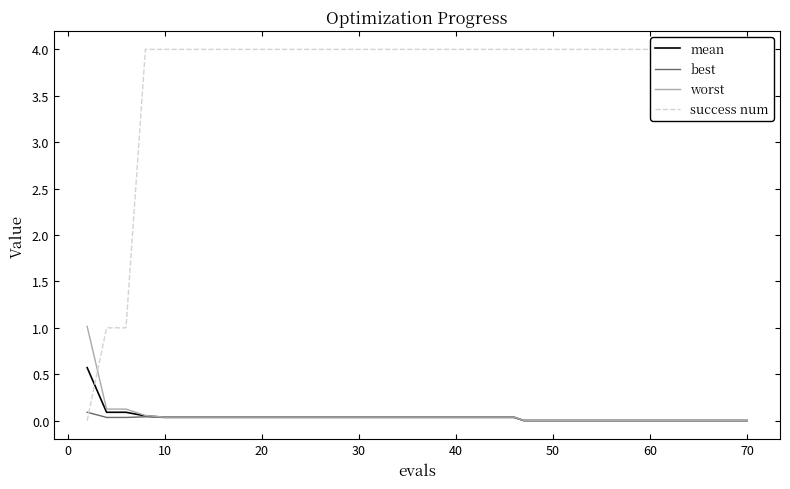

What is the maximum value for mean?

0.6